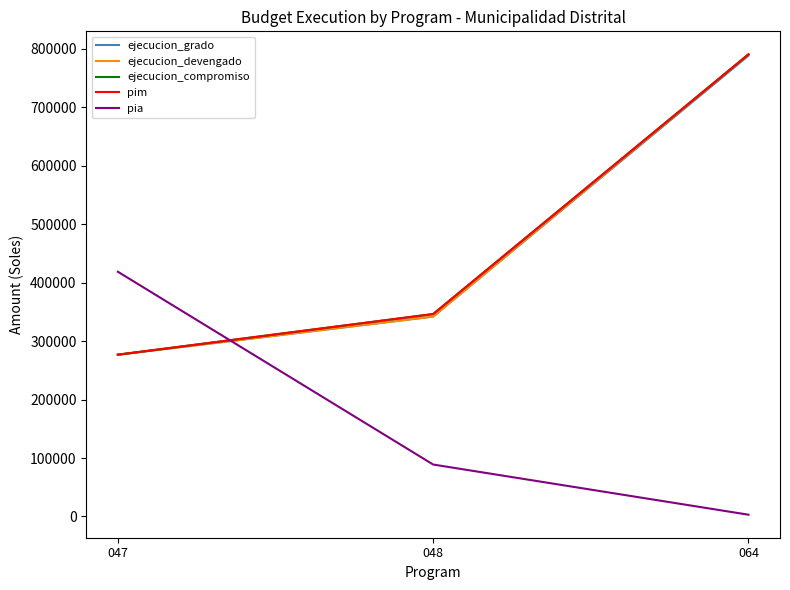

Does the chart display data point markers on the line(s)?

No